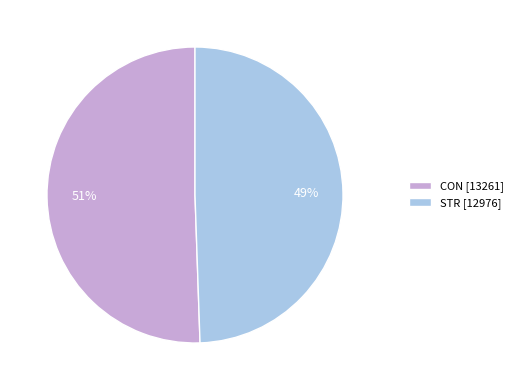

How many segments does this pie chart have?

2